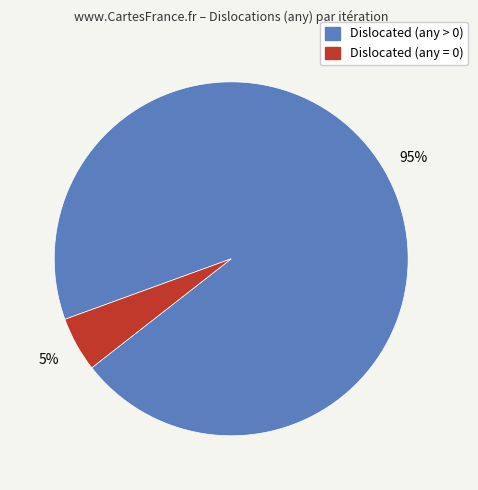

Is there any slice that represents more than half of the pie?

Yes